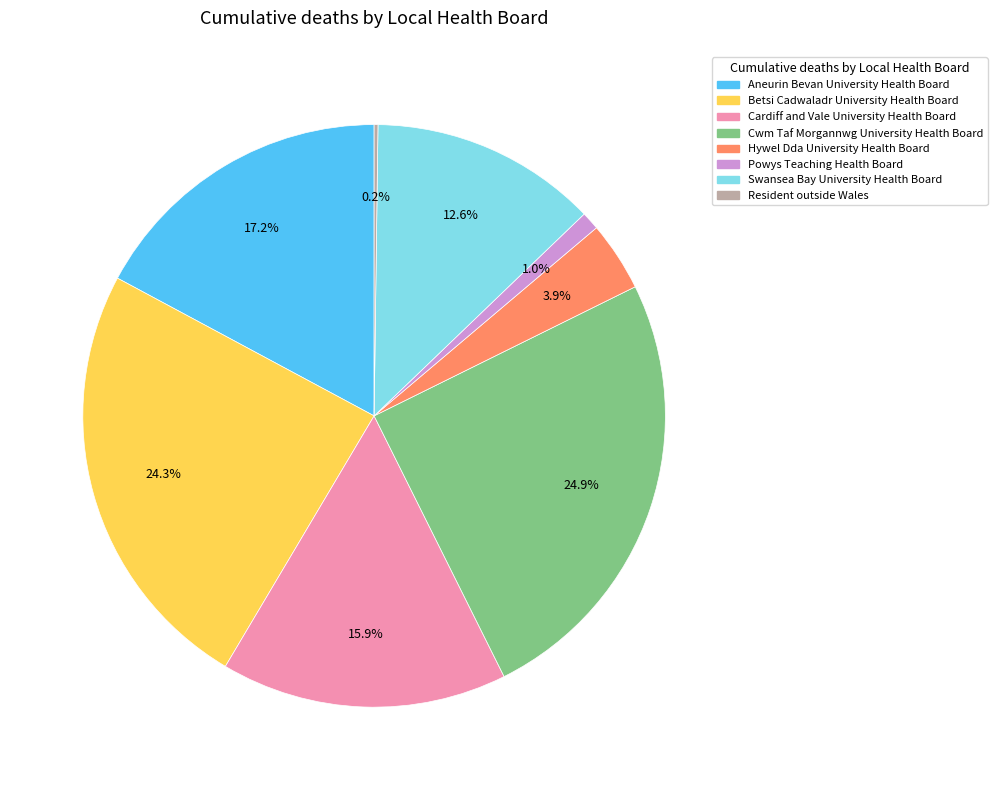

To the nearest percent, what portion does Powys Teaching Health Board represent?

1%